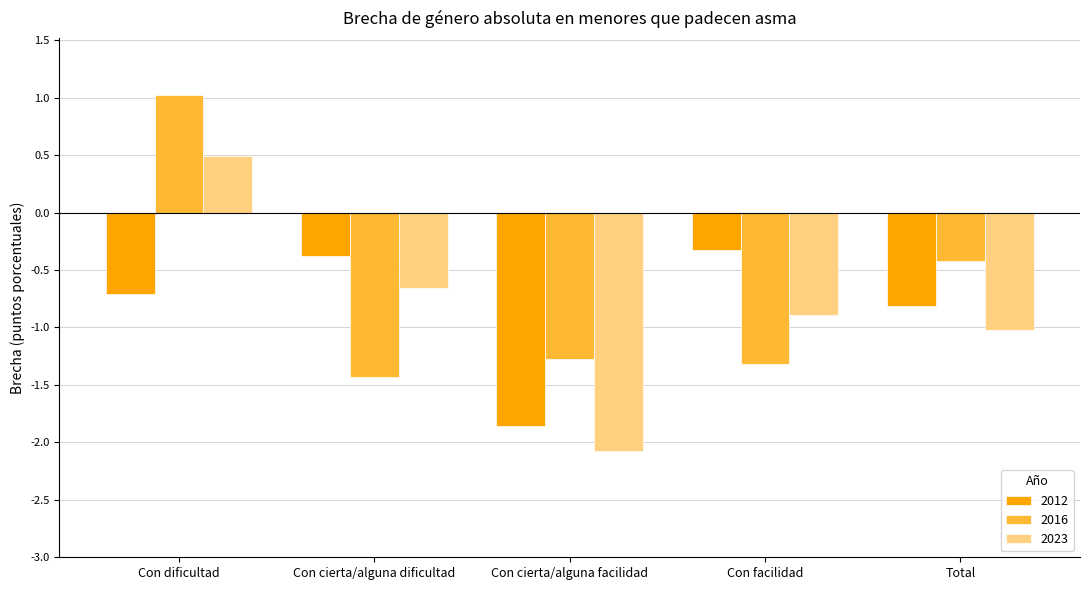

At Con cierta/alguna facilidad, list the series in order from smallest to largest.

2023, 2012, 2016